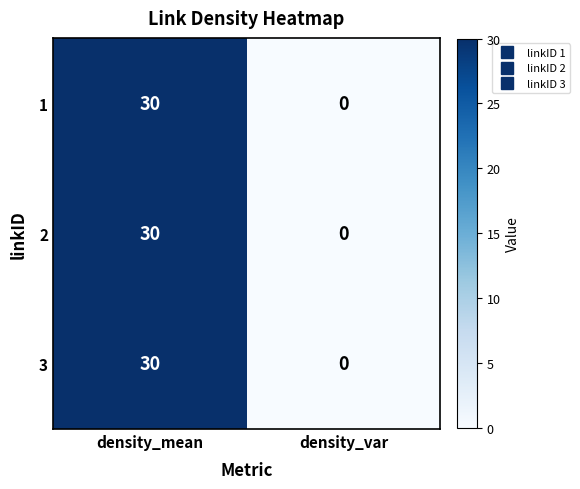

What is the difference between the 3 values at density_var and density_mean?

30